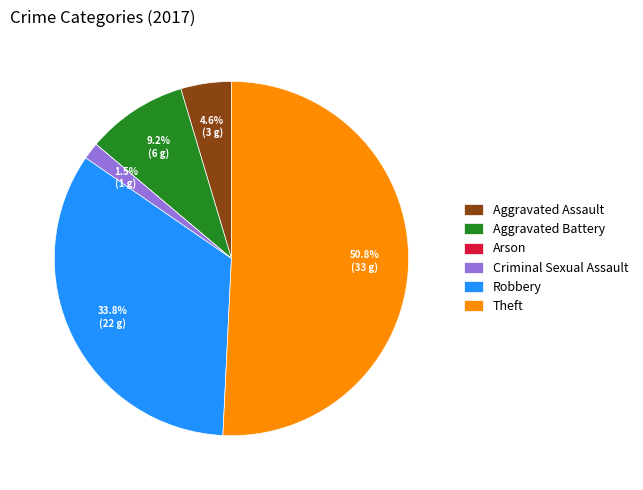

To the nearest percent, what portion does Aggravated Assault represent?

5%